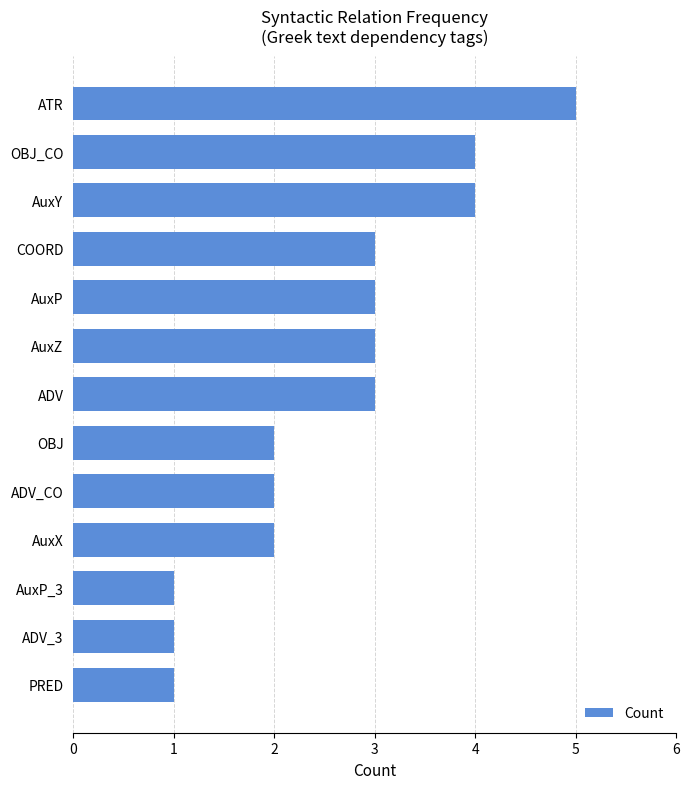

True or false: the data shows 2 at AuxX.

True